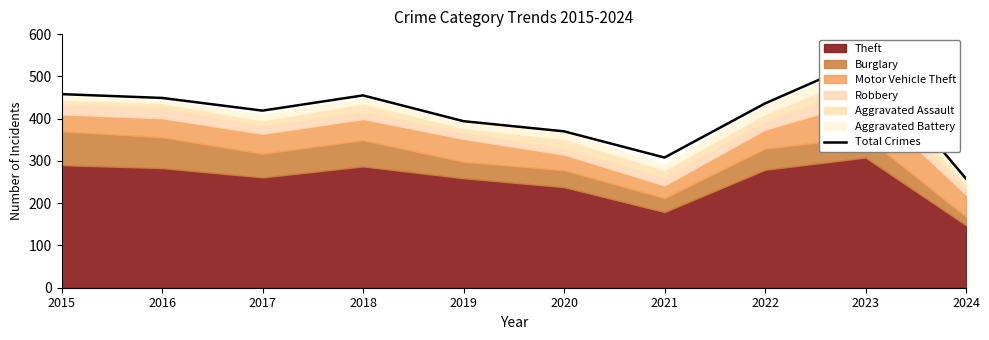

Does the chart have visible grid lines?

No